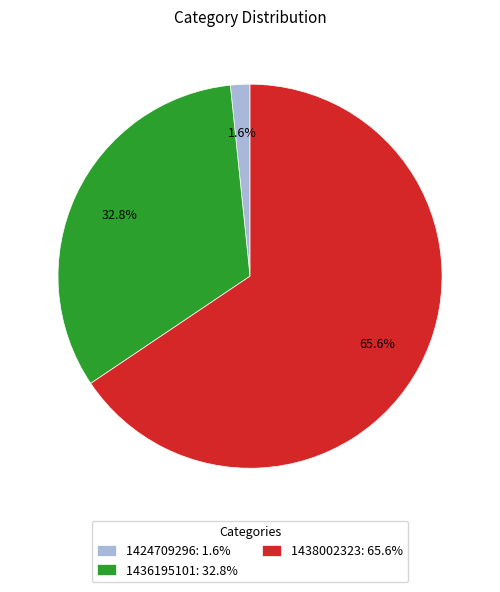

The 1436195101 slice represents 33% of the pie. True or false?

True